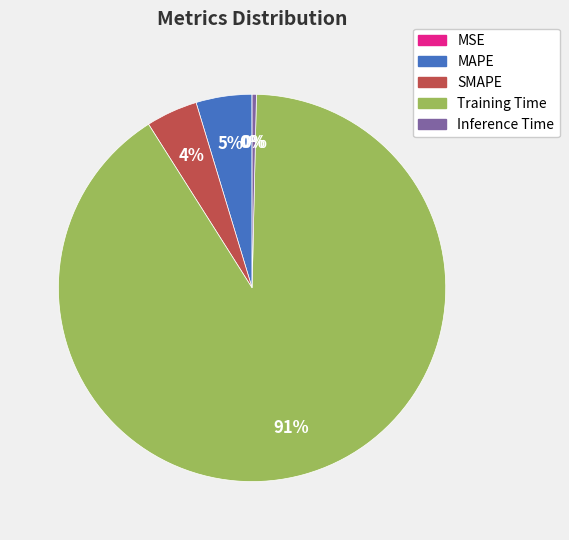

What is the largest slice in the pie chart?

Training Time